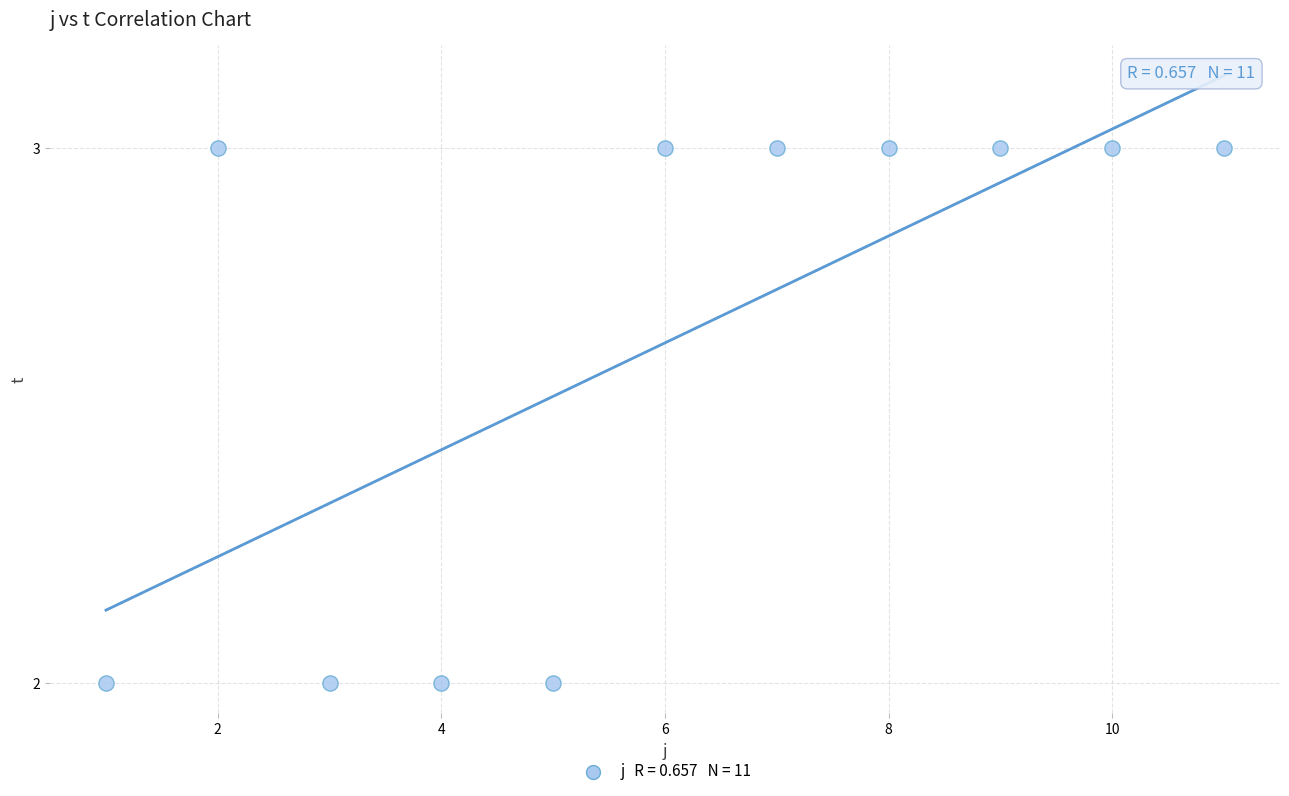

What is the range of X values (max minus min)?

10